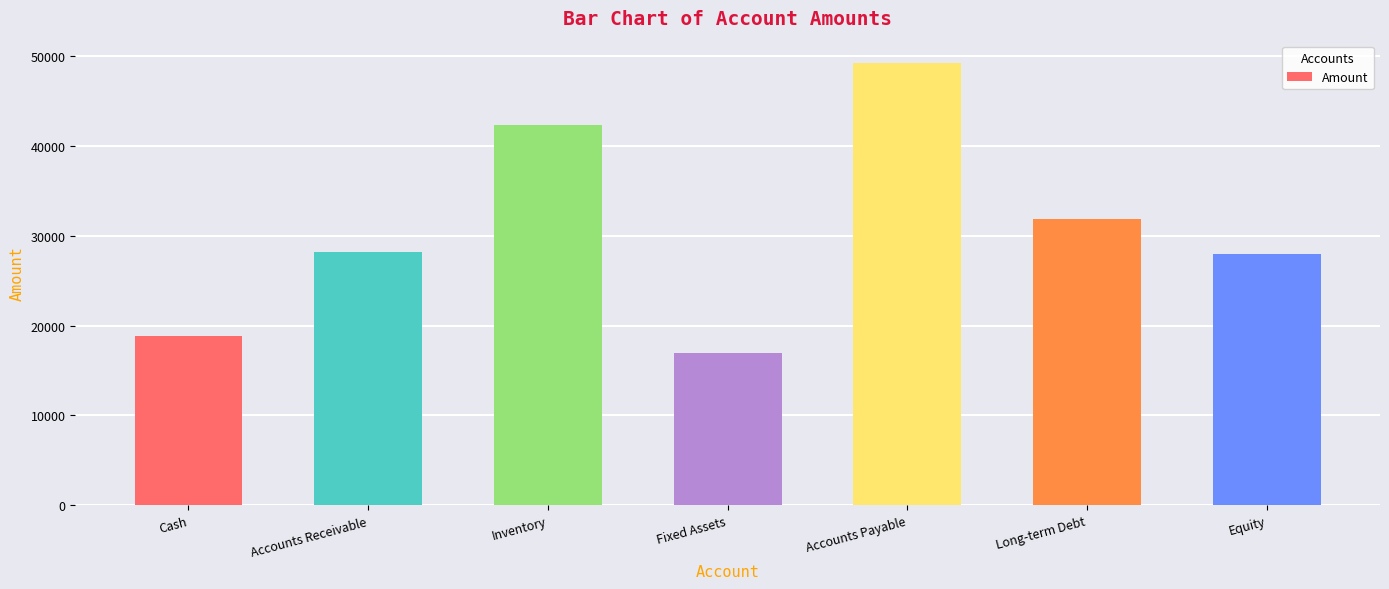

The chart shows a value of 28231 at Accounts Receivable. True or false?

True